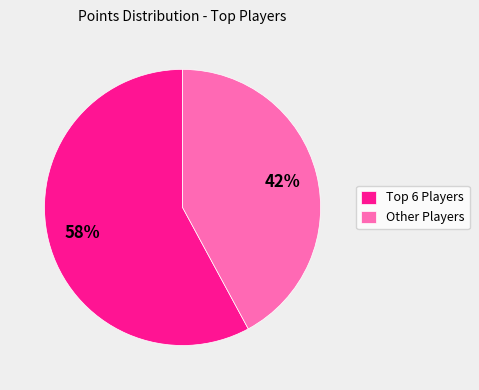

What is the smallest slice in the pie chart?

Other Players